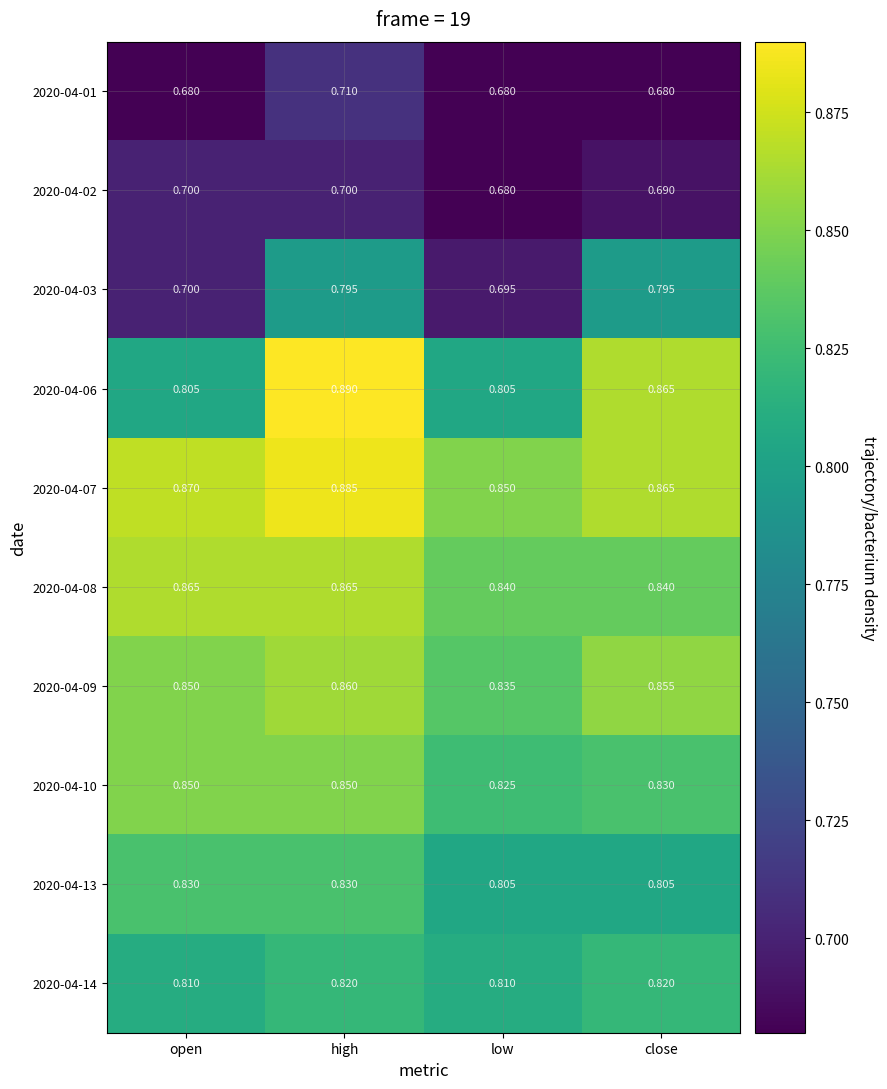

At high, list the series in order from smallest to largest.

2020-04-02, 2020-04-01, 2020-04-03, 2020-04-14, 2020-04-13, 2020-04-10, 2020-04-09, 2020-04-08, 2020-04-07, 2020-04-06